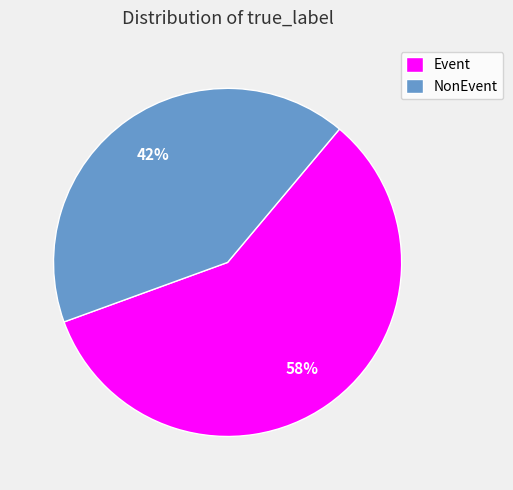

Which slice represents more than half of the pie?

Event